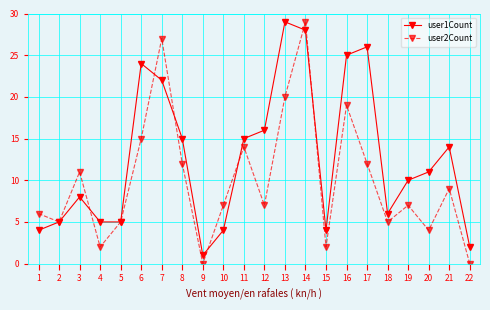

Which series has the largest total across all categories?

user1Count